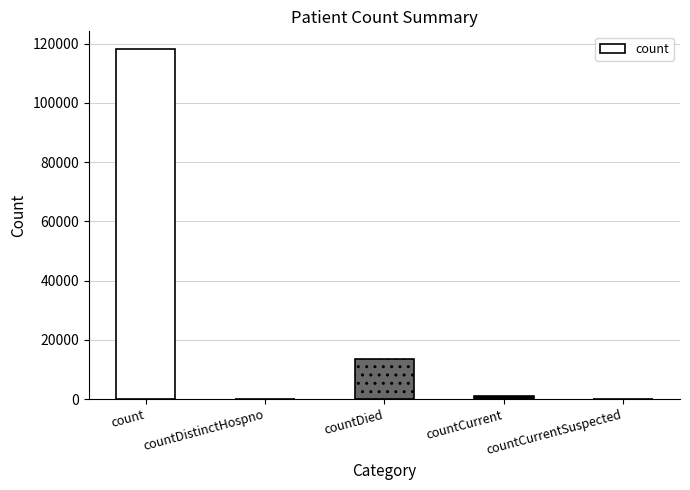

How many data points does each series have?

5